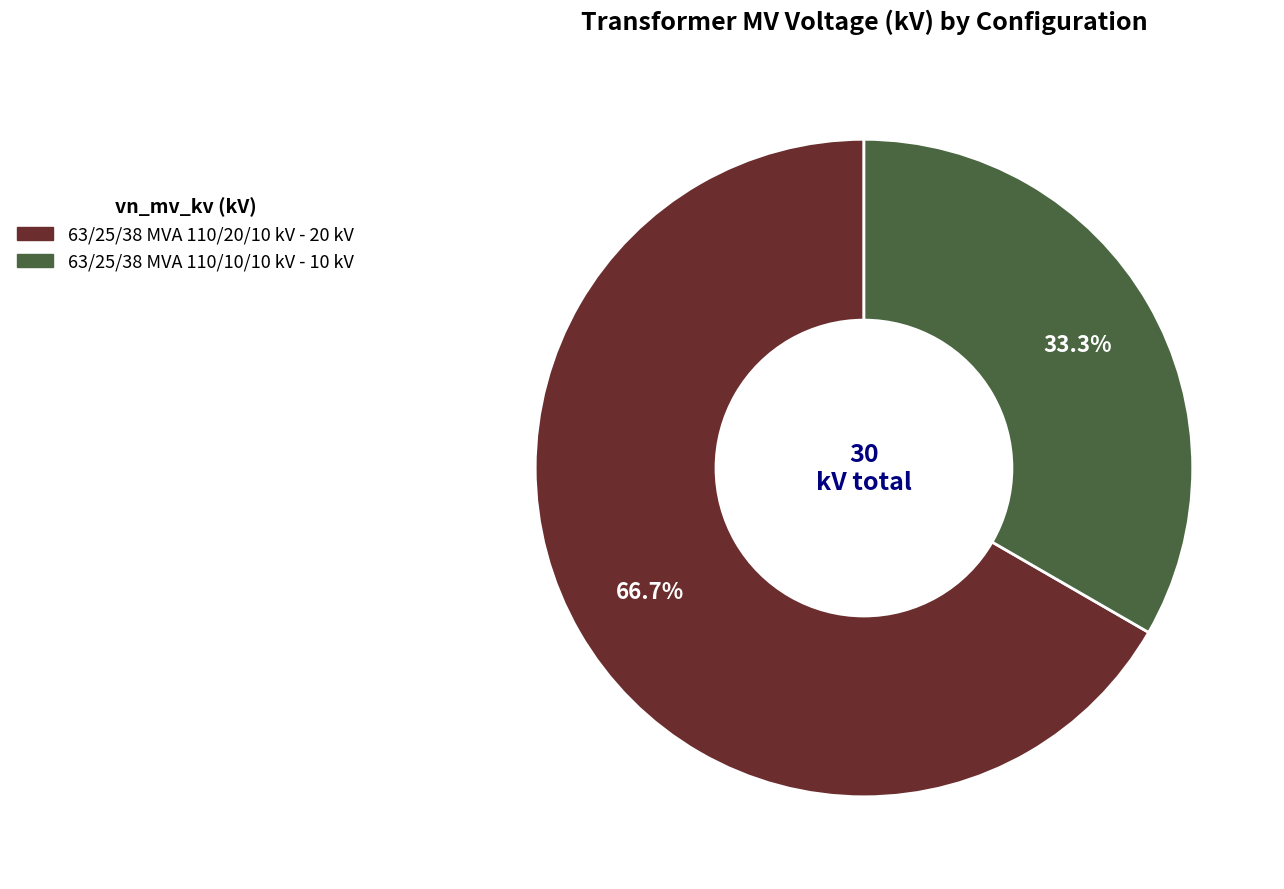

How many segments does this pie chart have?

2